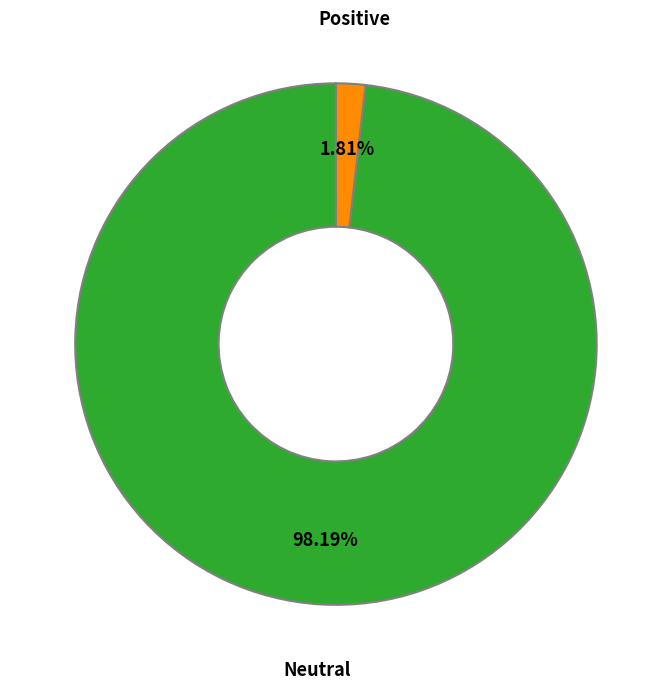

Is there a majority slice in this chart?

Yes